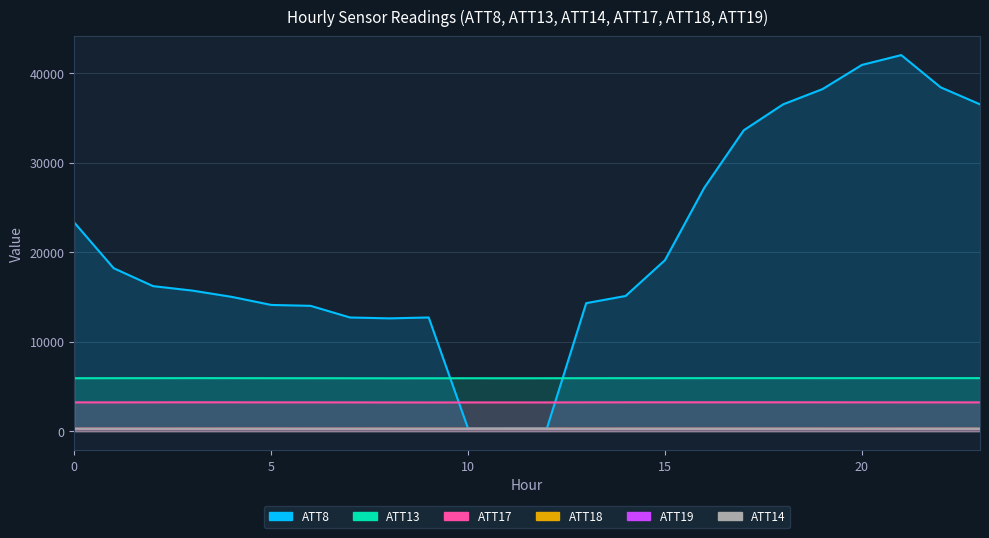

Reading left to right, transcribe all the data shown in this chart.

ATT8: 23300.0	18200.0	16200.0	15700.0	15000.0	14100.0	14000.0	12700.0	12600.0	12700.0	300.0	300.0	300.0	14300.0	15100.0	19100.0	27200.0	33600.0	36500.0	38200.0	40900.0	42000.0	38400.0	36500.0
ATT13: 5915.9	5919.8	5921.7	5925.0	5923.7	5918.6	5917.1	5913.0	5909.3	5910.3	5913.6	5911.9	5913.1	5917.2	5921.9	5923.2	5924.4	5924.8	5926.1	5924.0	5924.9	5925.3	5927.3	5925.2
ATT14: 266.0	266.3	265.9	266.1	266.6	266.5	266.1	266.0	266.3	266.4	266.4	266.2	266.7	266.1	266.3	266.8	266.7	266.6	266.7	266.6	266.6	266.9	266.9	266.6
ATT17: 3219.6	3218.2	3222.3	3226.0	3223.8	3219.7	3219.7	3216.5	3210.7	3208.4	3211.5	3210.9	3211.6	3219.3	3223.3	3224.6	3226.7	3225.8	3225.1	3223.6	3223.1	3220.2	3220.2	3218.1
ATT18: 281.5	281.8	281.9	282.3	282.3	282.1	282.1	282.1	282.3	282.5	282.6	282.8	282.5	282.4	282.3	281.9	281.9	282.0	282.0	281.7	281.5	281.5	281.9	282.1
ATT19: 272.2	272.2	272.7	271.2	271.0	271.5	270.7	270.4	268.9	267.2	267.7	267.4	268.3	268.1	269.2	268.6	268.9	270.0	269.4	270.0	269.7	270.6	268.2	268.7